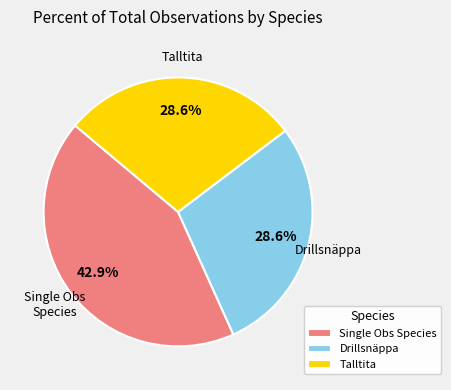

What is the largest slice in the pie chart?

Single Obs Species